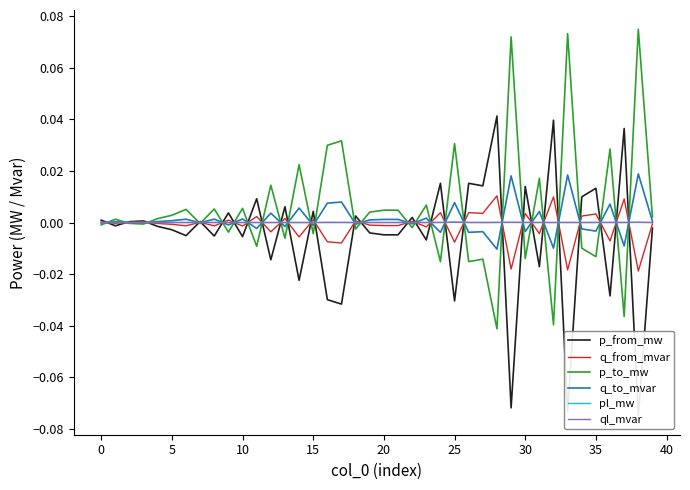

In q_to_mvar, how many points are lower than both neighbors (excluding endpoints)?

15